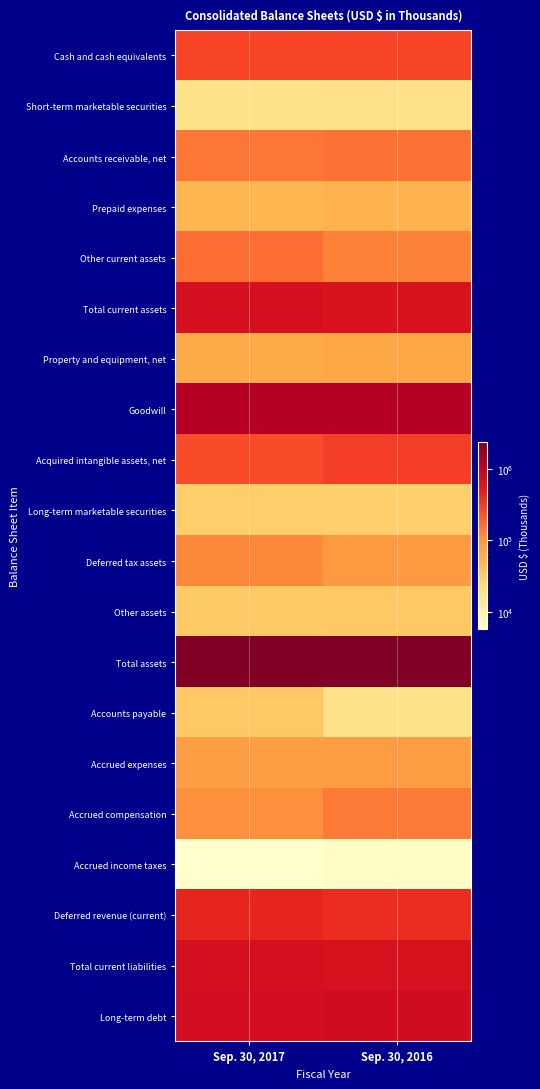

What is the difference between the highest and lowest values at Sep. 30, 2016?

2339426